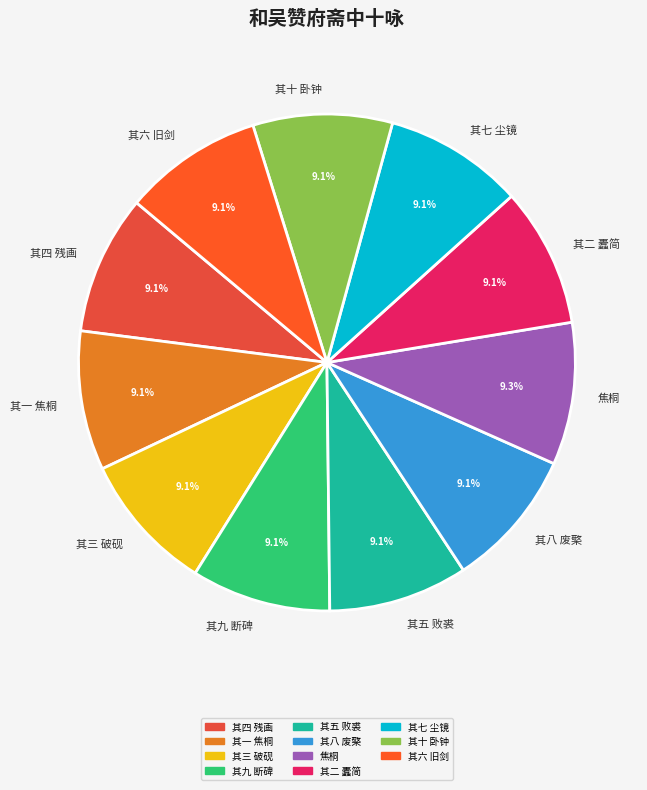

Count the number of slices in the pie.

11